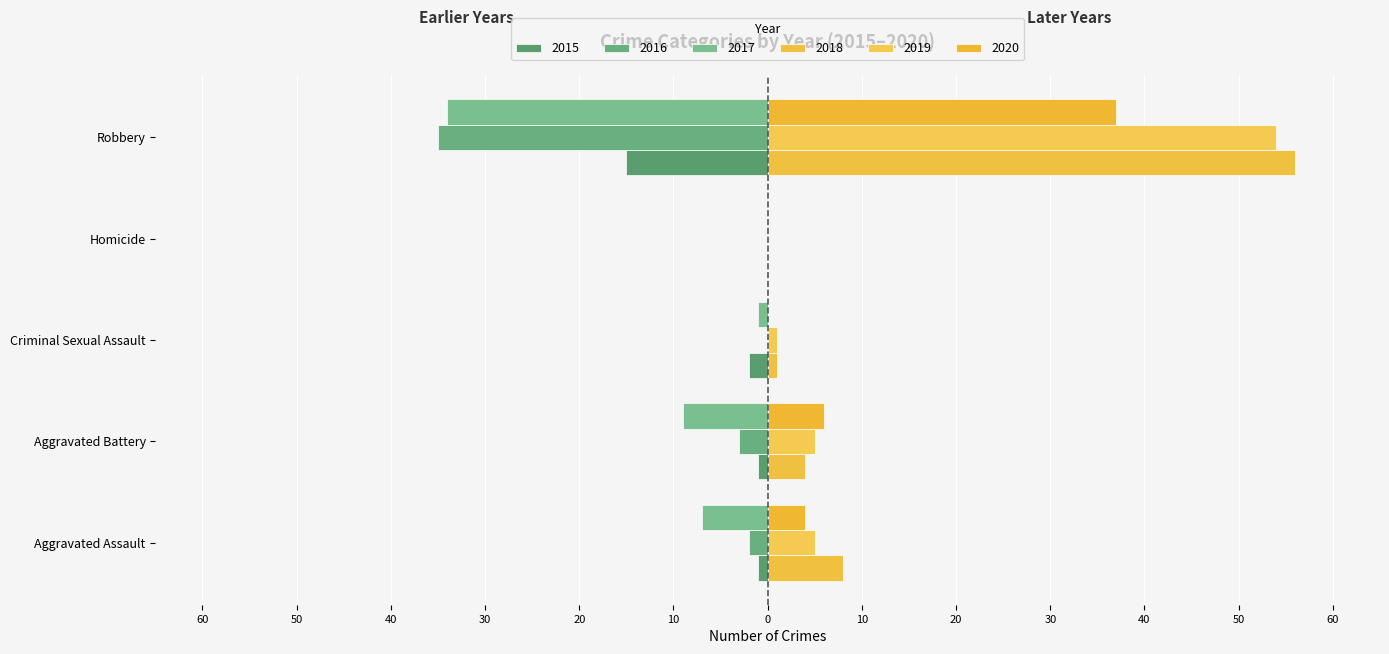

What is the sum of the 2020 values at Robbery and Aggravated Battery?

43